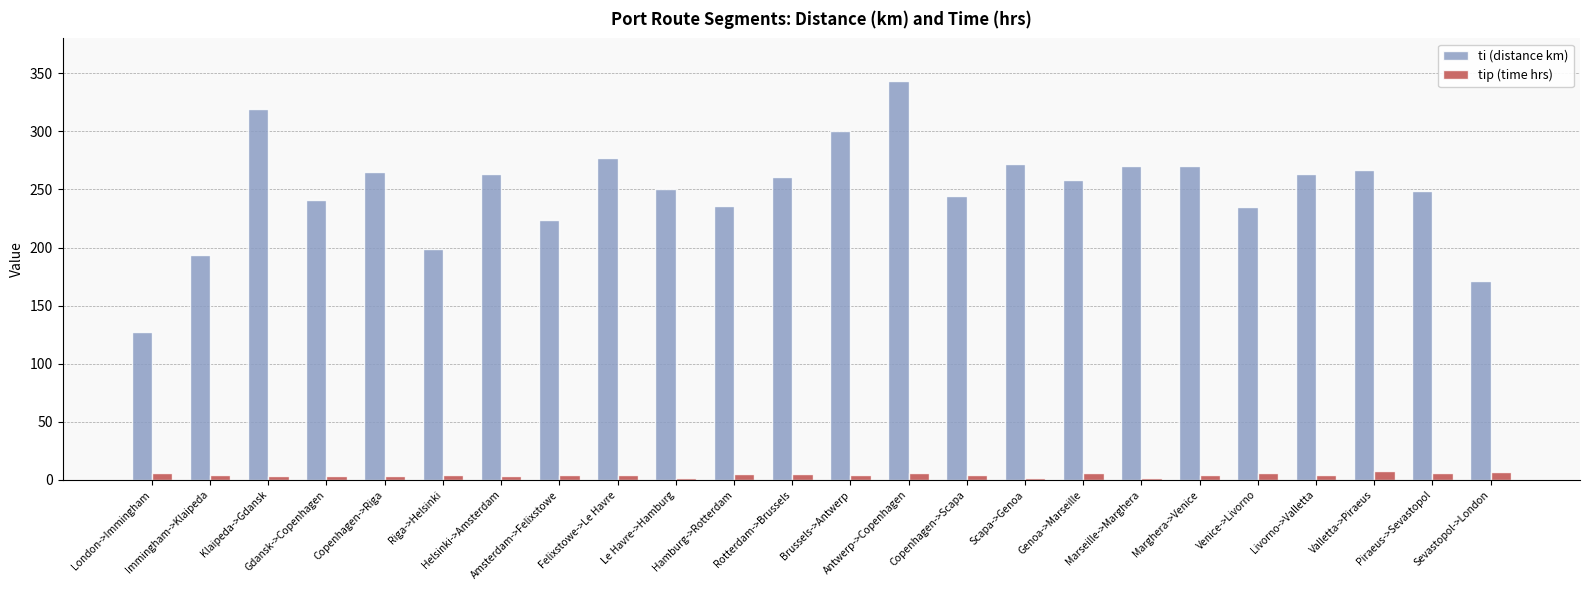

What is the smallest value displayed?

2